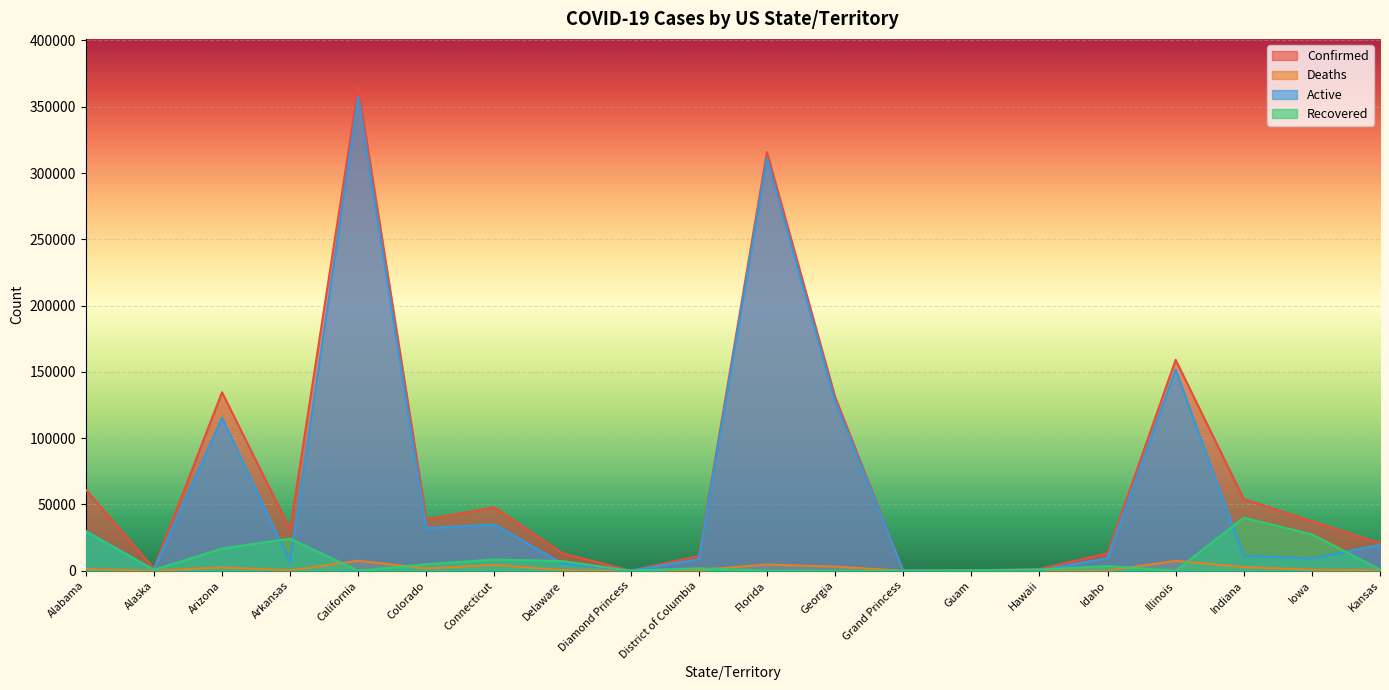

How many positive values does the Deaths series have?

19